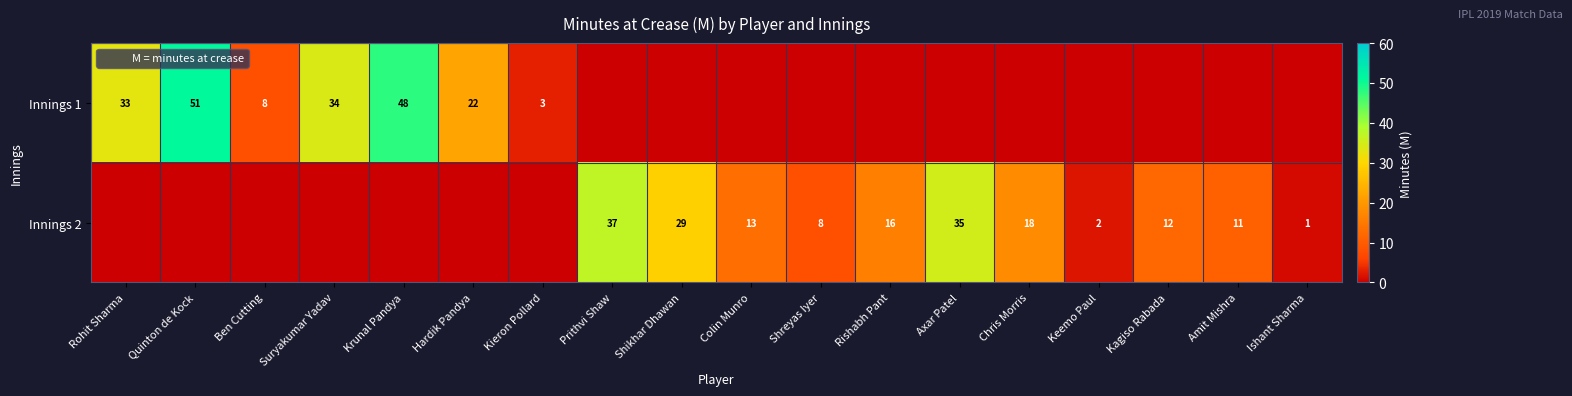

How many values in the Innings 1 series exceed 0?

7